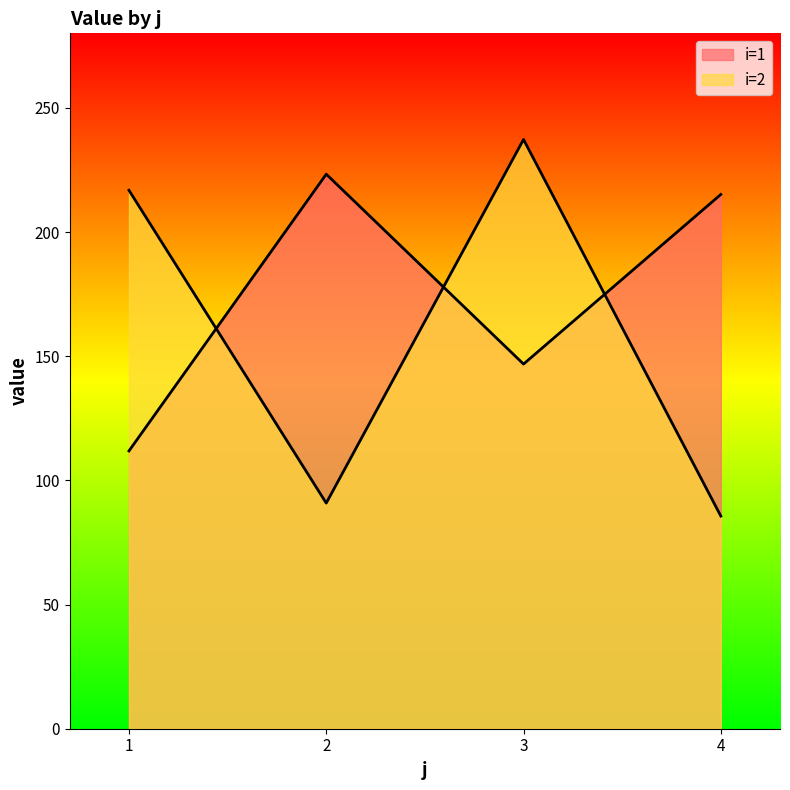

Between 3 and 4, which series saw the biggest shift?

i=2